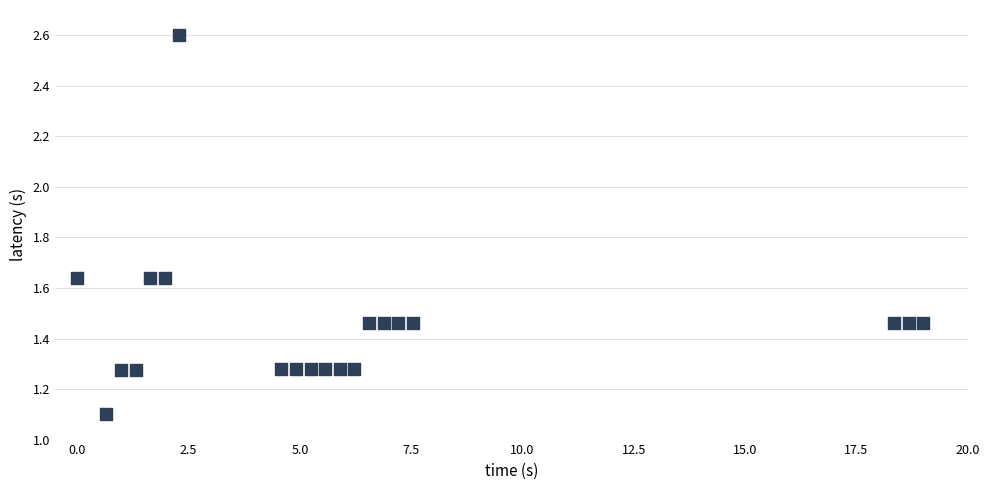

What Y value in the scatter plot is closest to 1?

1.1